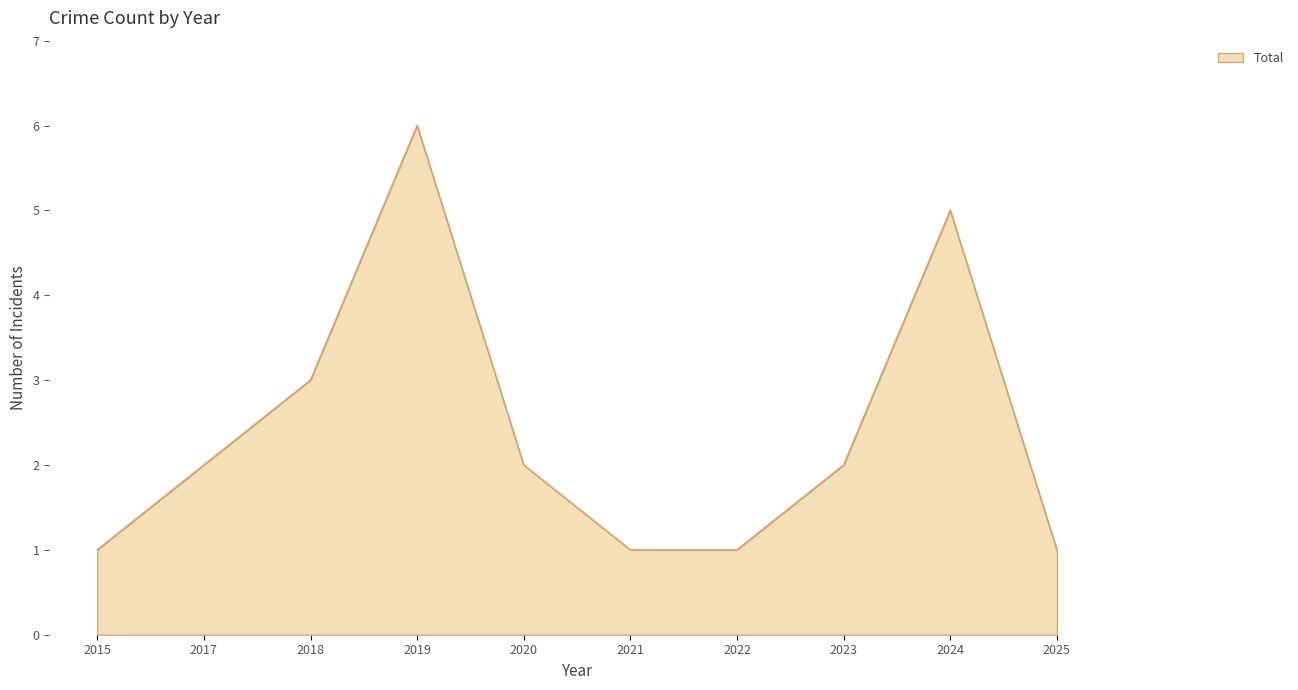

Where is the data nearest to the value 3?

2018